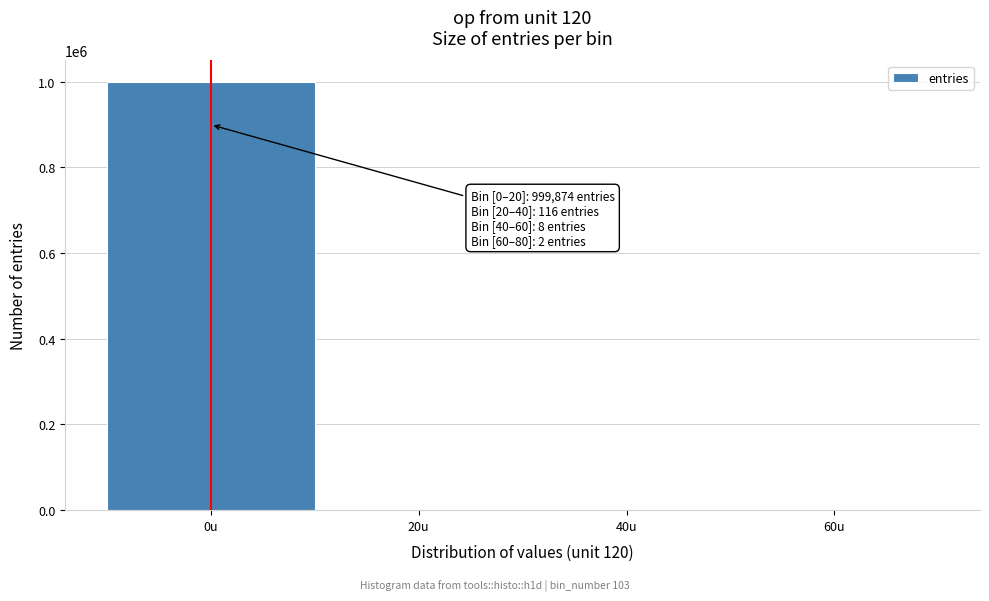

Which category has the highest value across all series?

0u